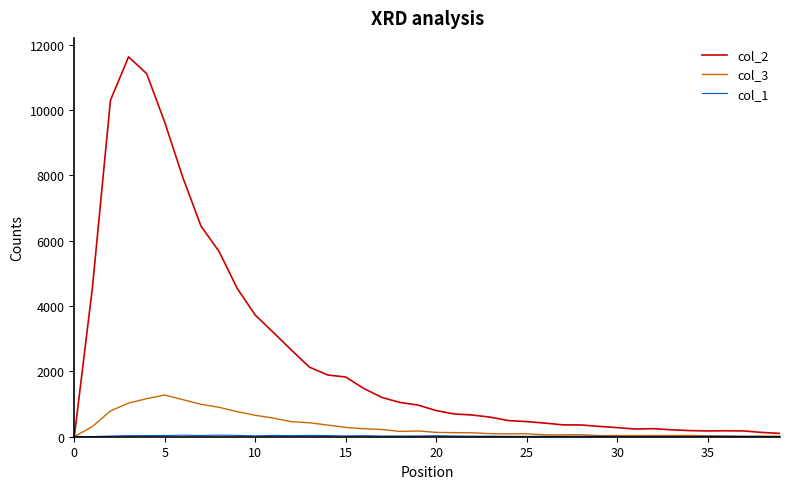

What is the sum of all col_2 values?

99063